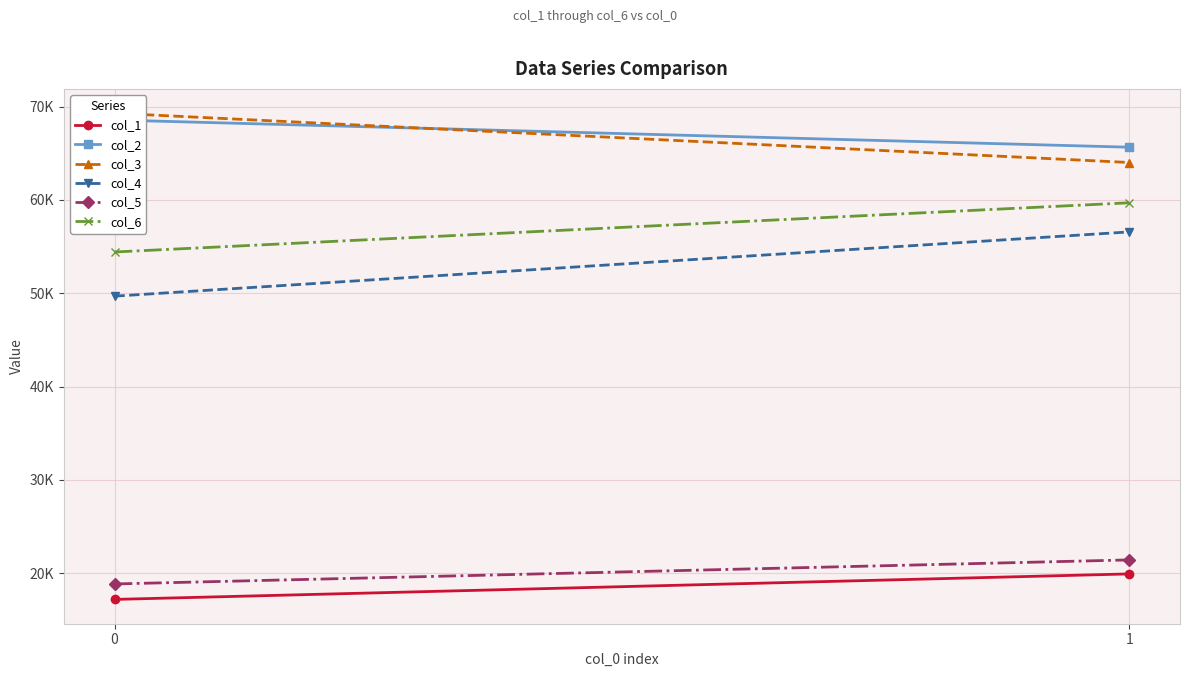

Which series has the widest spread of values?

col_4